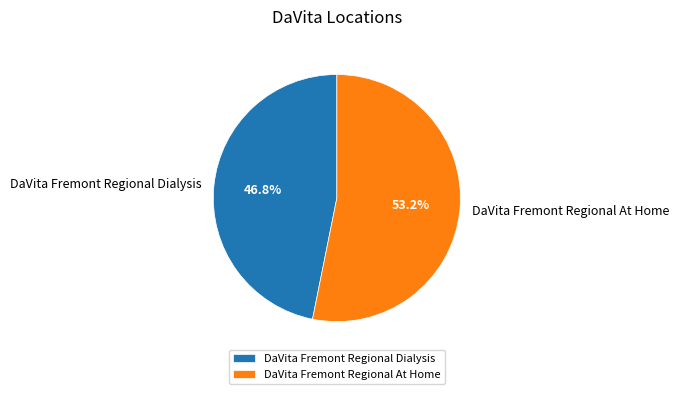

Rank the categories by value from lowest to highest.

DaVita Fremont Regional Dialysis, DaVita Fremont Regional At Home